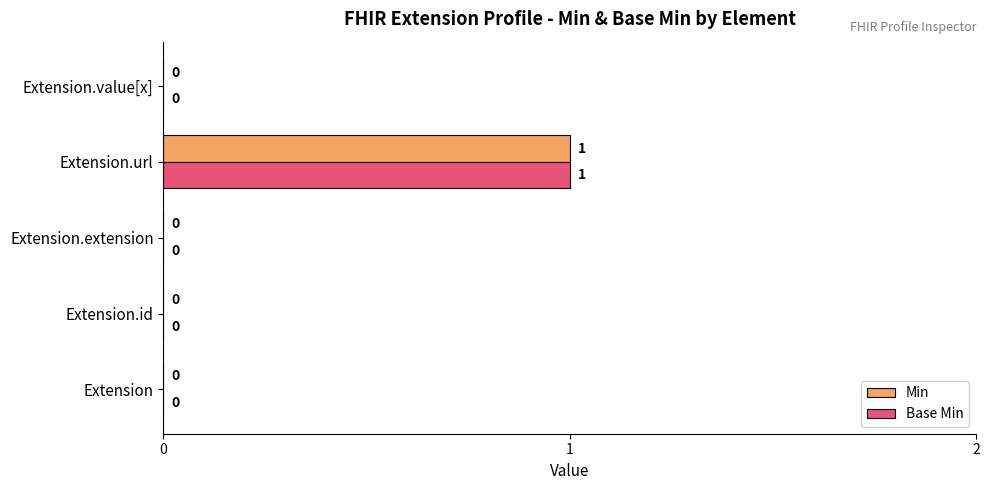

Is the value of Min at Extension.id greater than the value of Base Min at Extension.url?

No